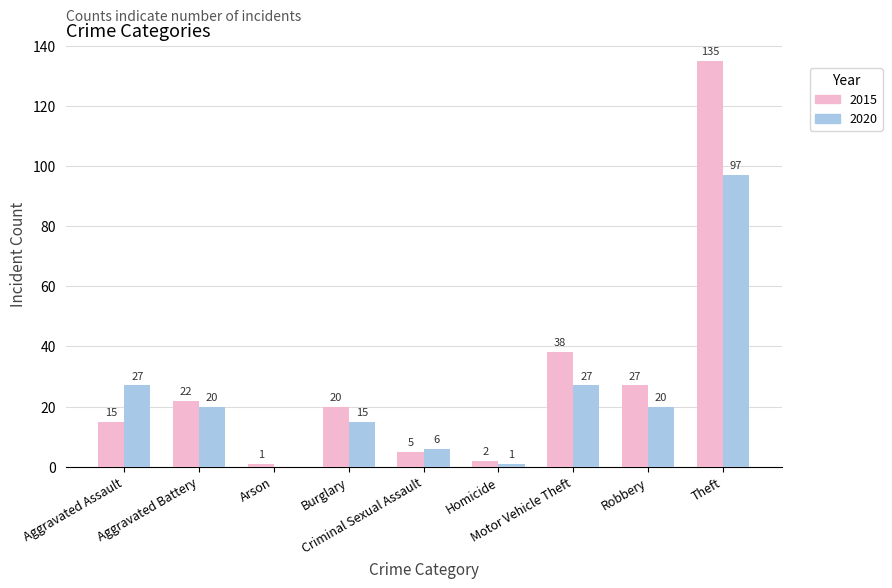

How many positive values does the 2020 series have?

8